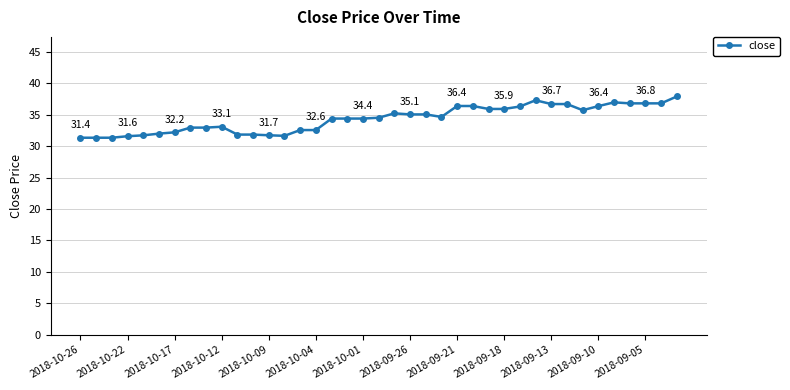

What is the value of the 12th point from the left?

31.9